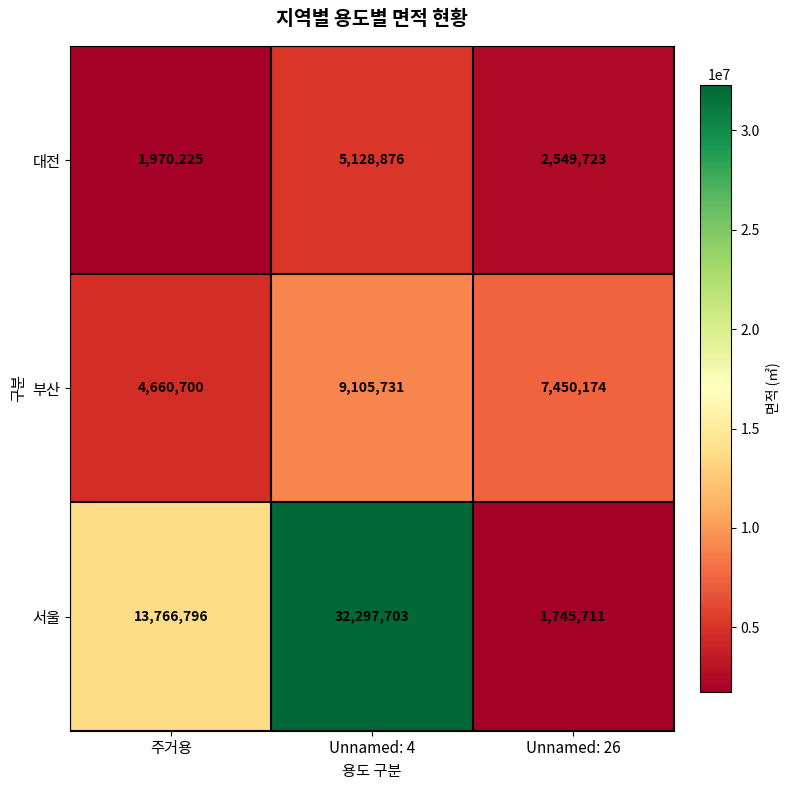

At which label does 부산 reach its minimum?

주거용